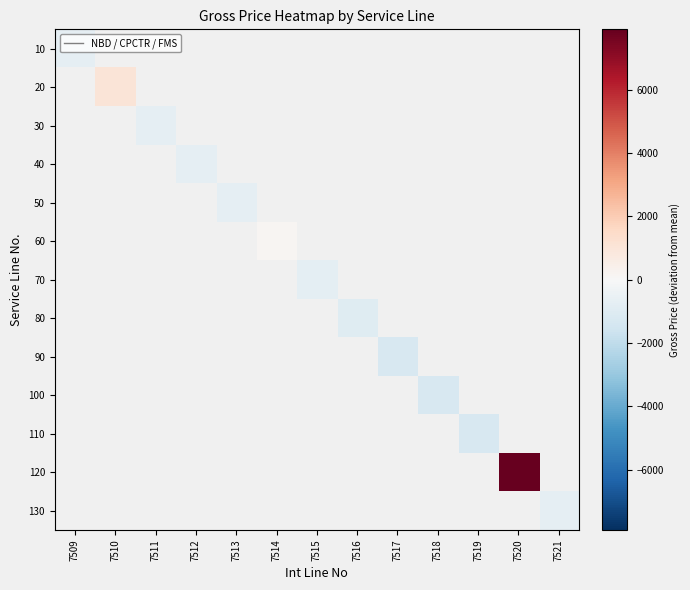

At which category does the chart reach its peak across all series?

7520